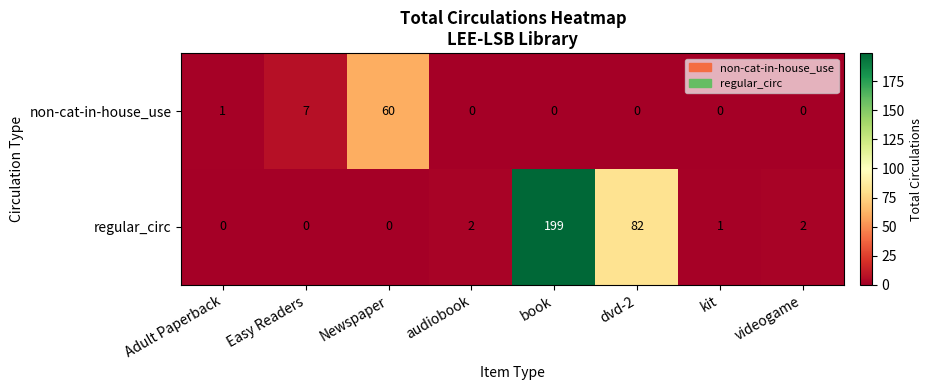

What is the greatest value displayed?

199